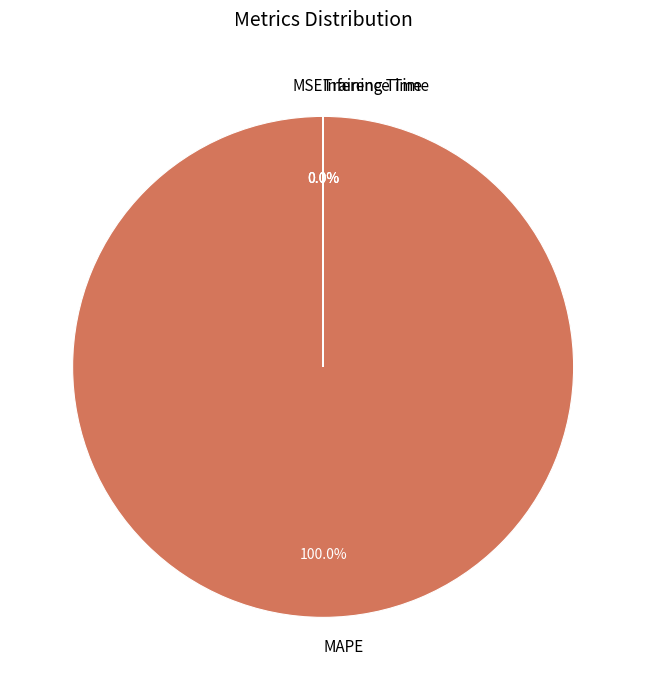

Does MAPE account for over 50% of the chart?

Yes